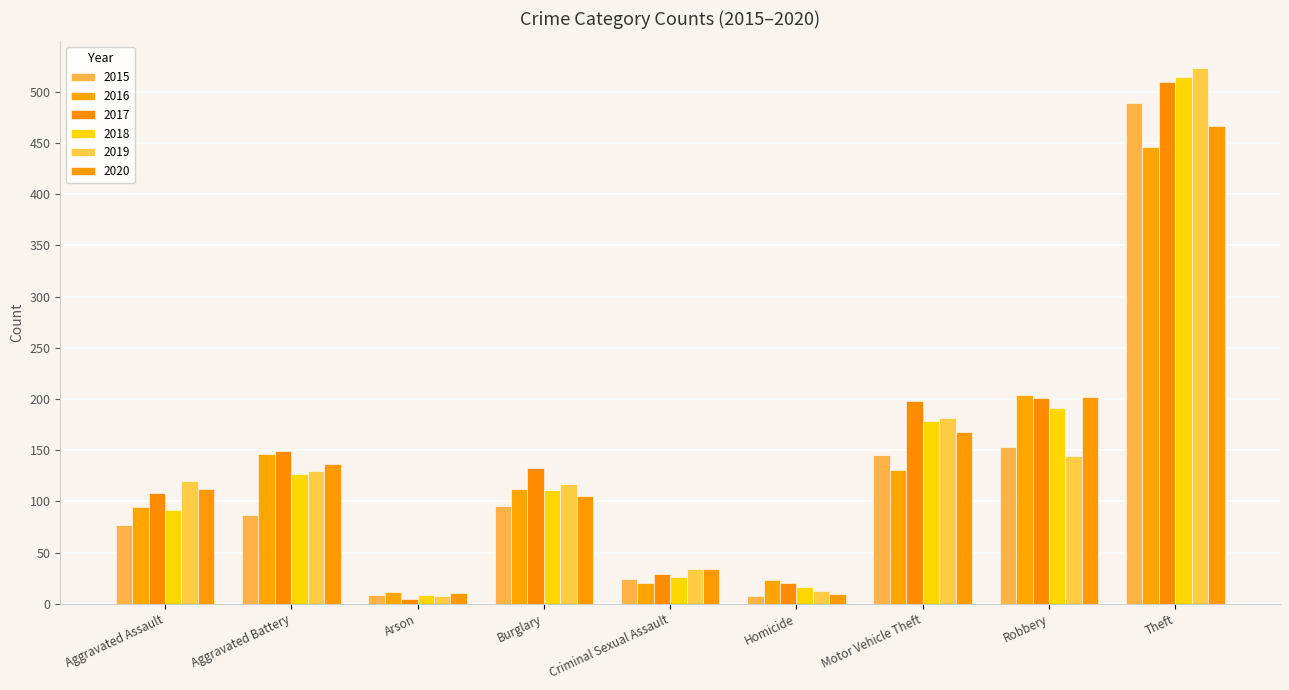

How many groups of bars are there?

9